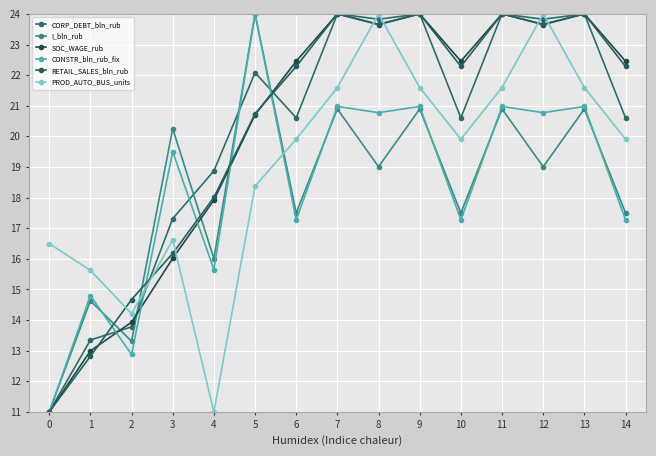

Is the value of SOC_WAGE_rub at 10 greater than the value of CONSTR_bln_rub_fix at 5?

No